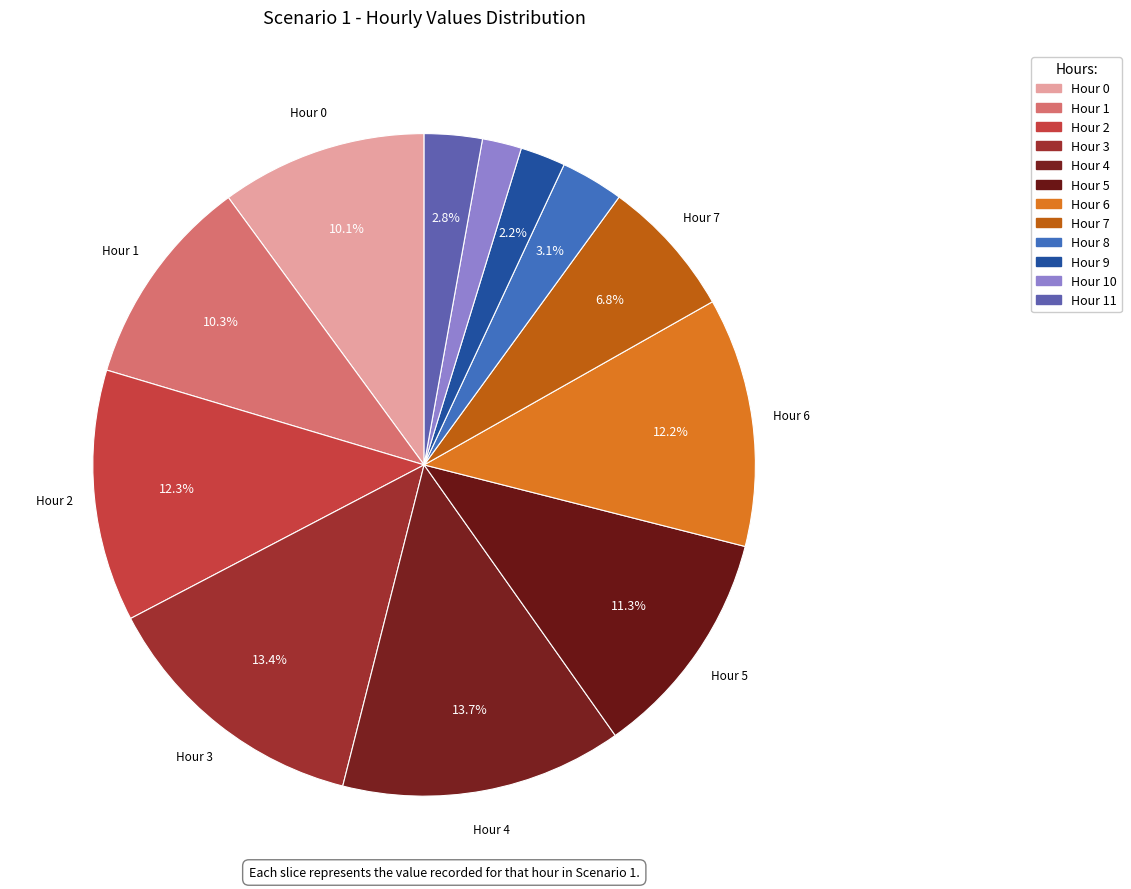

How many slices are in this pie chart?

12